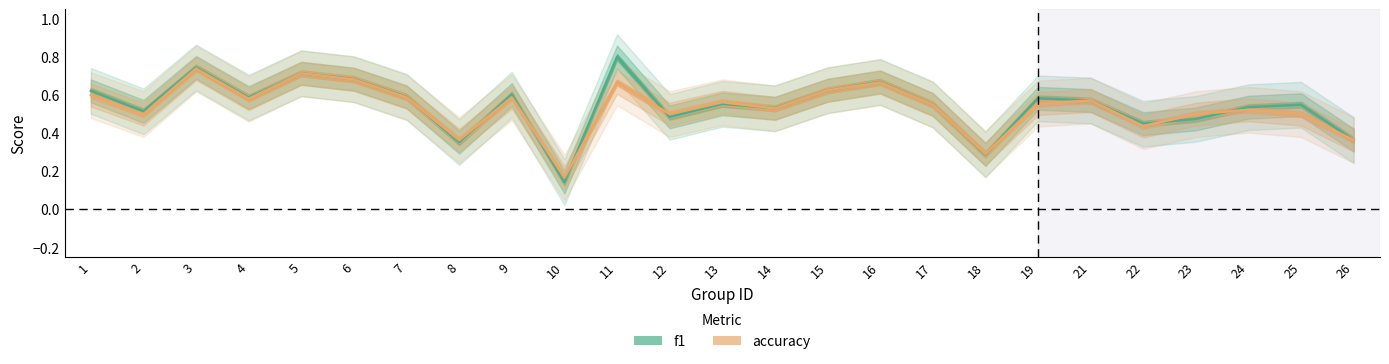

Where is the first local minimum for accuracy?

2